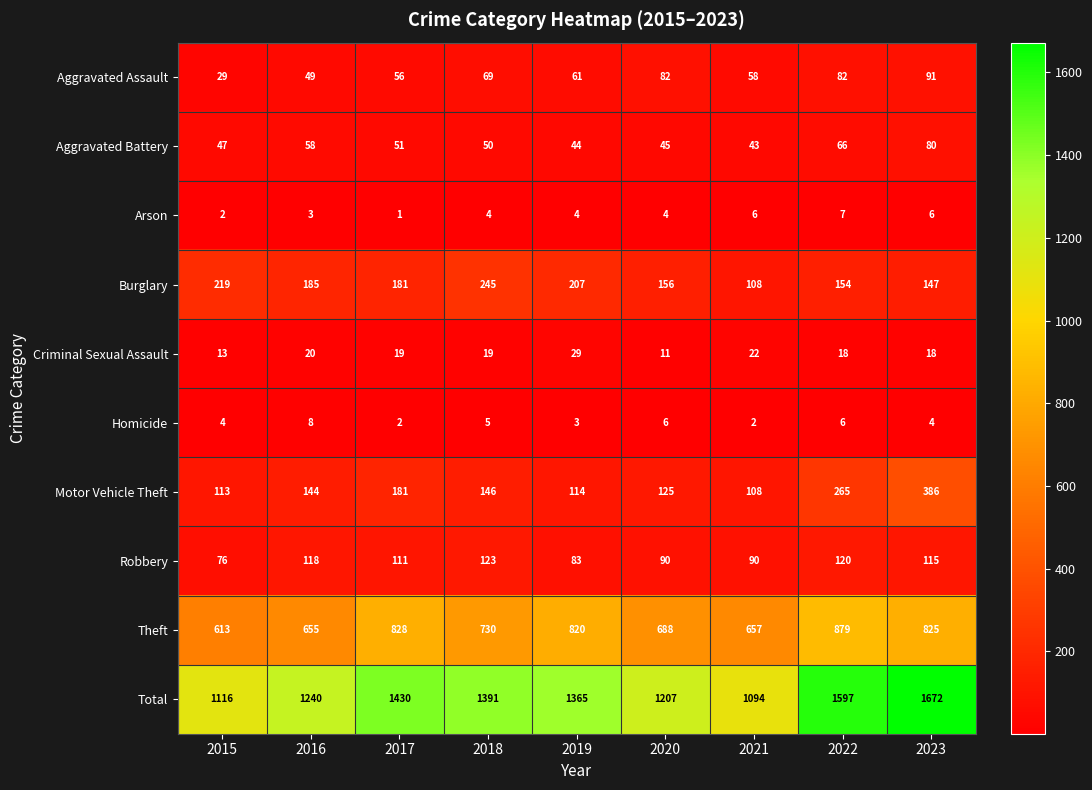

True or false: Robbery has a value of 148 at 2021.

False